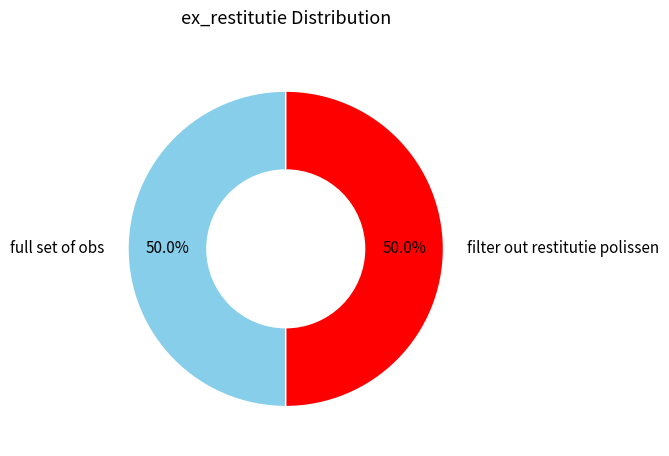

What is the ratio of the value at filter out restitutie polissen to the value at full set of obs?

1.0